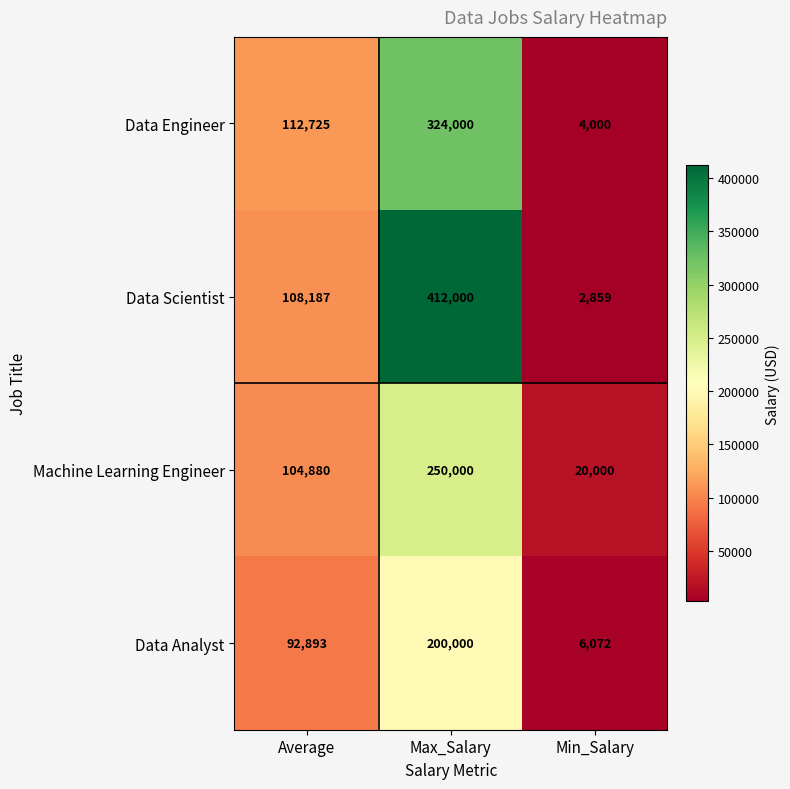

Count the Machine Learning Engineer values in the range 20000 to 250000.

3